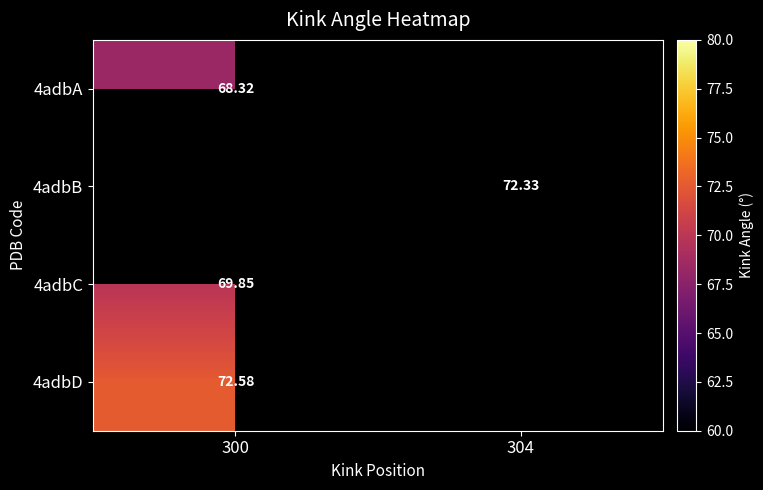

Is the value of 4adbD at 300 greater than the value of 4adbA at 300?

Yes